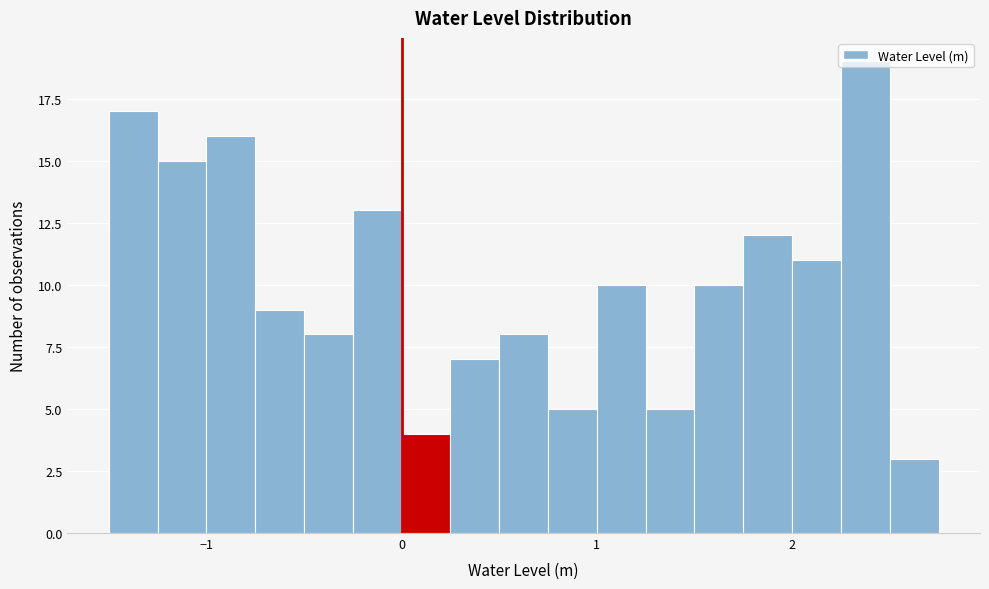

Around what value on the x-axis is the tallest bar? Give the approximate position of its centre, as read against the axis.

2.4